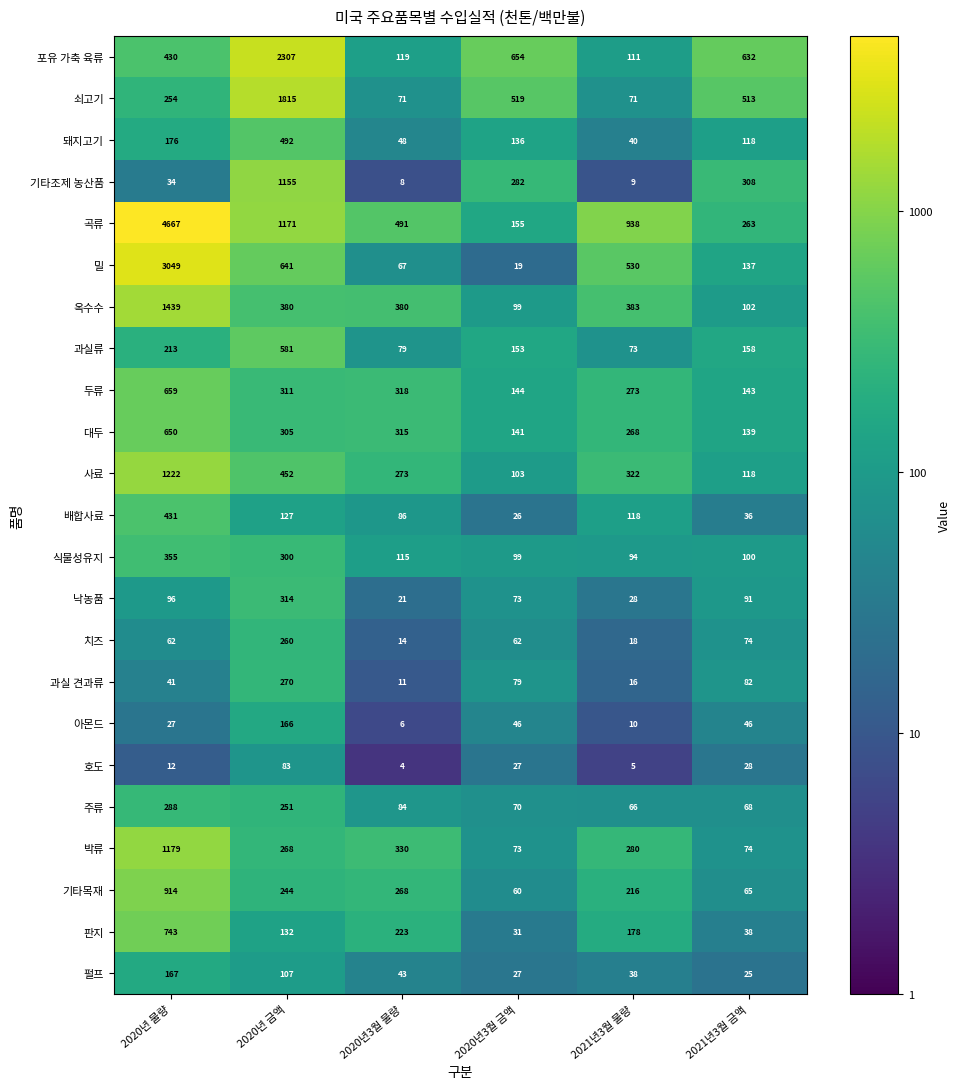

What is the difference between the 과실류 values at 2020년 금액 and 2021년3월 물량?

508